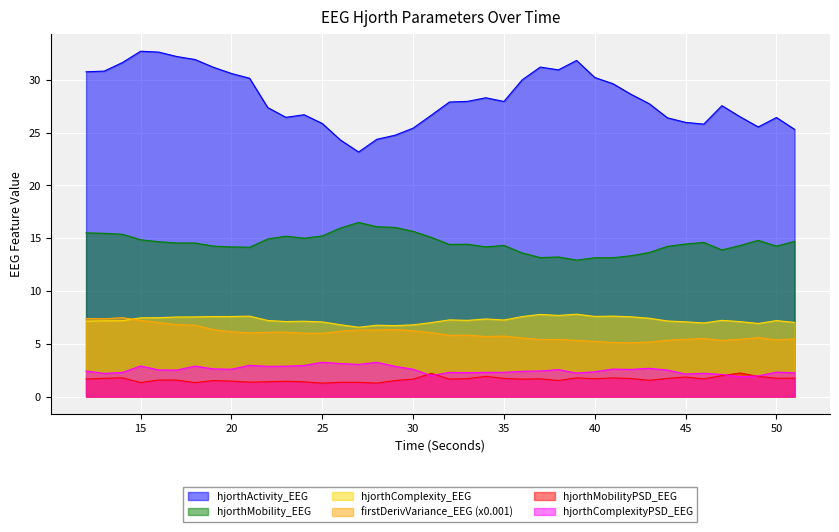

Count the number of data series in this chart.

6